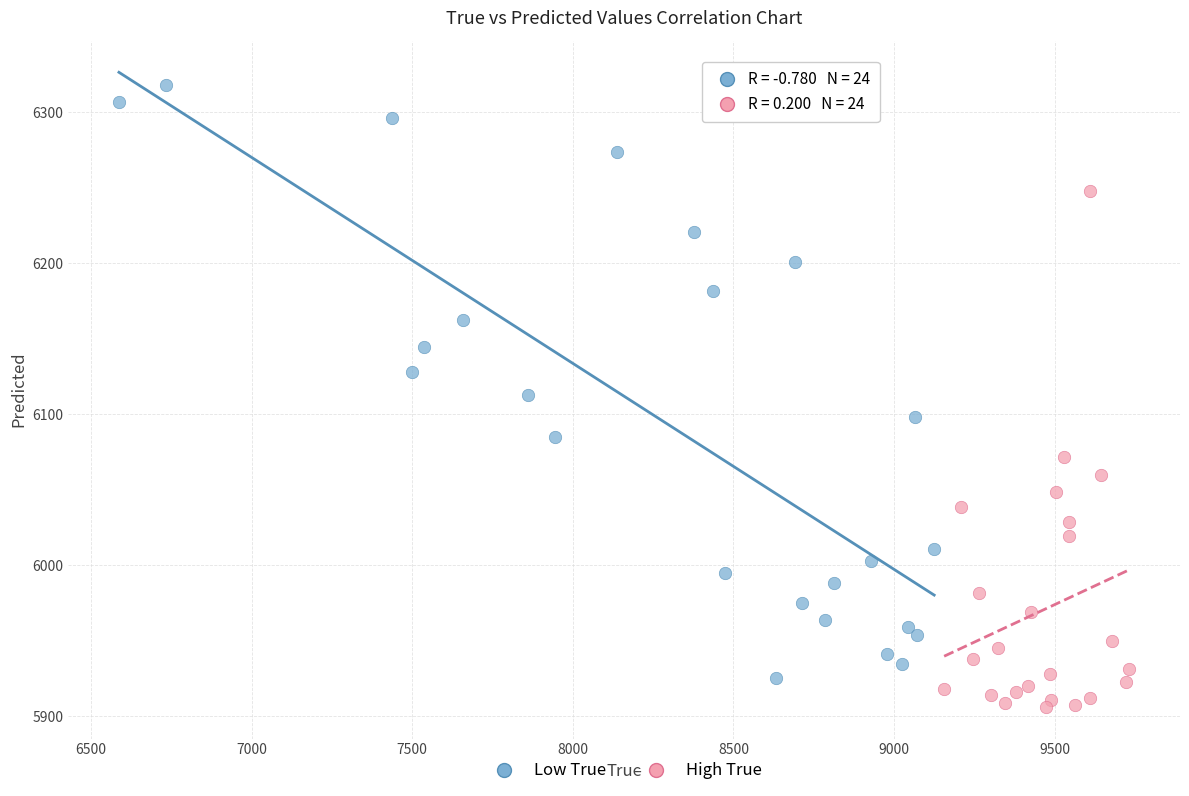

Which series reaches the minimum Y coordinate?

High True